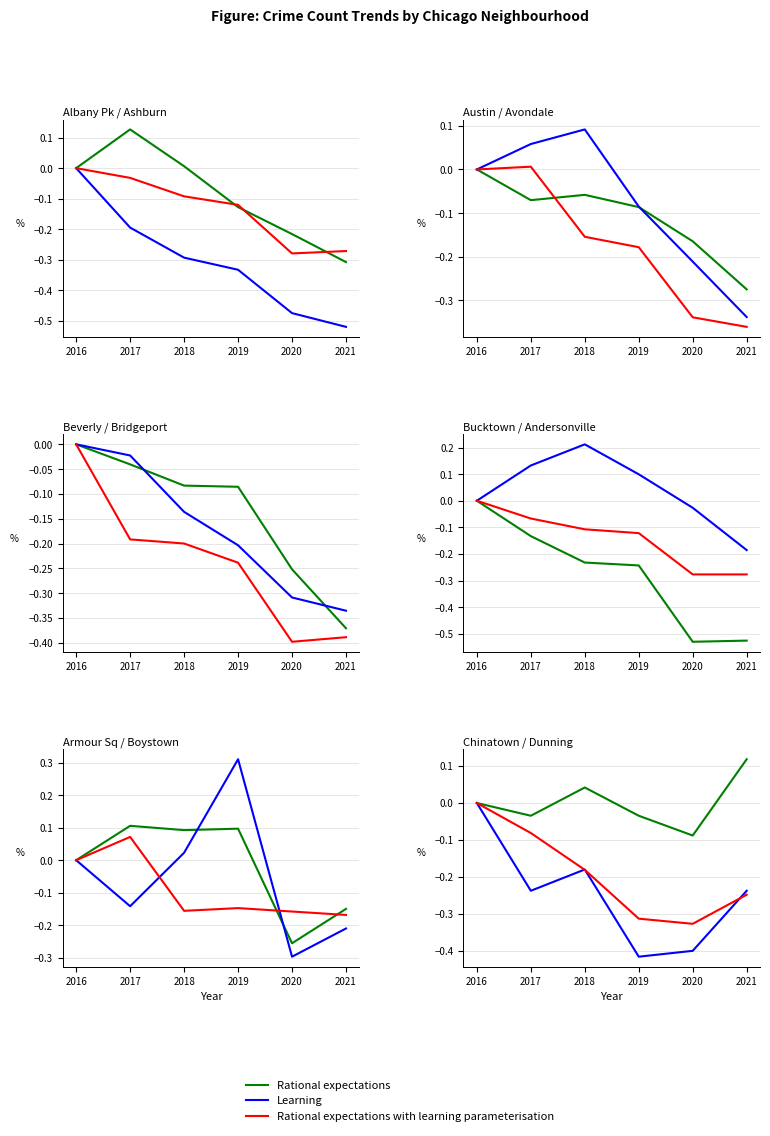

At which label does Learning reach its peak?

2016